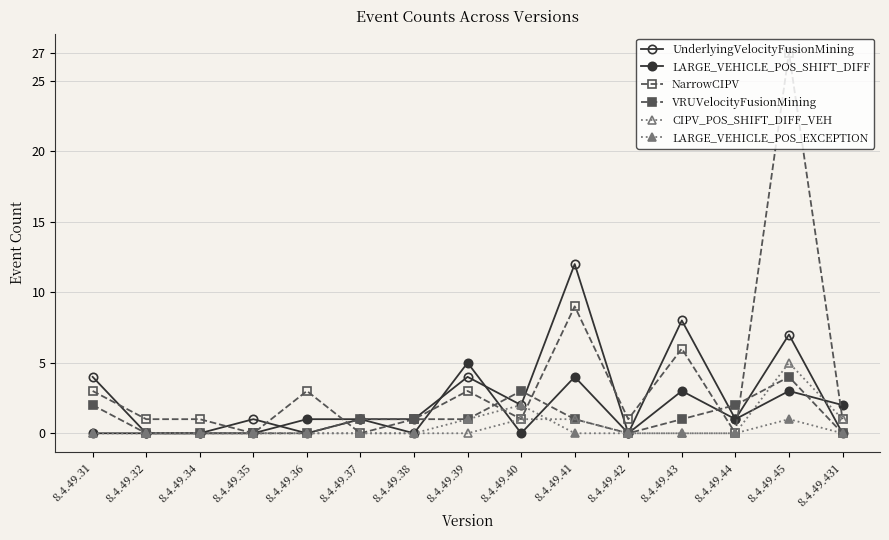

What is the value of the CIPV_POS_SHIFT_DIFF_VEH point at the 10th from the left?

1